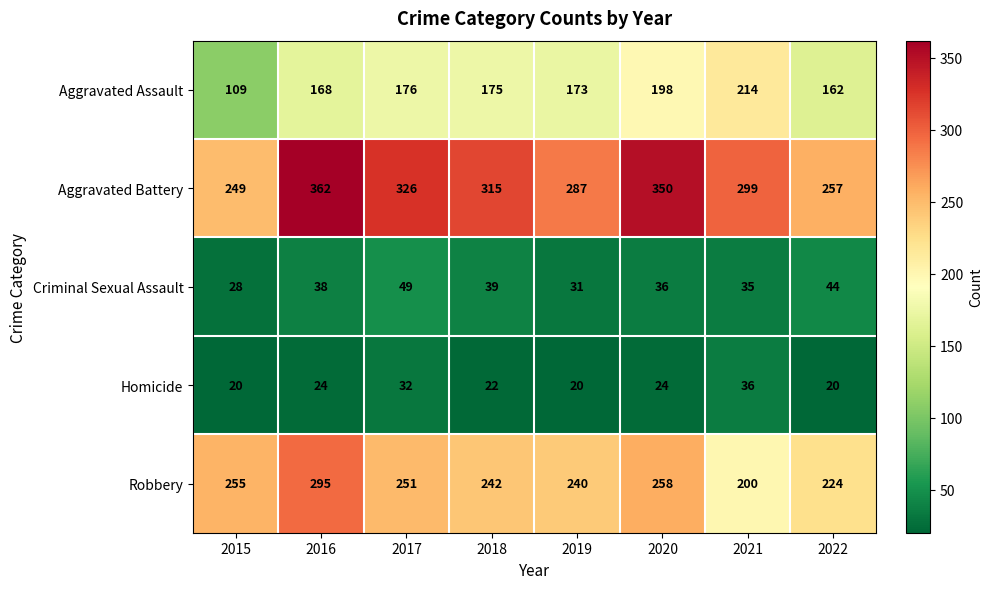

Which series has the widest spread of values?

Aggravated Battery